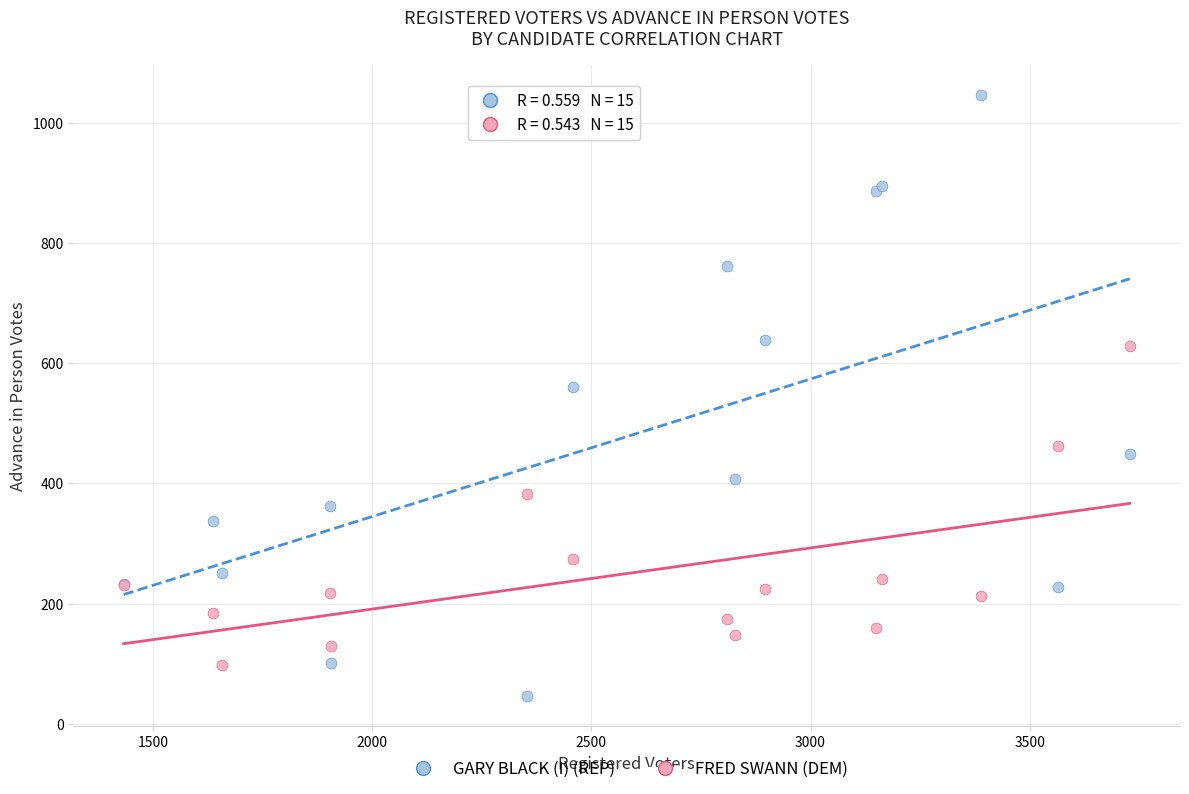

In the GARY BLACK (I) (REP) series, what Y value is closest to 546?

561